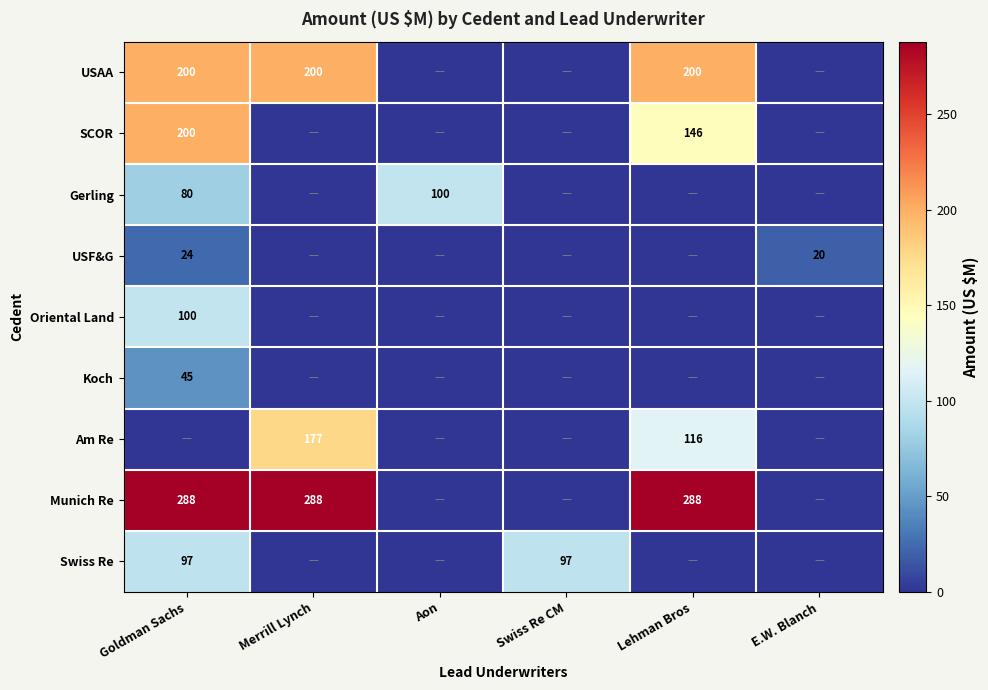

Is the value of Gerling at Aon greater than the value of Am Re at Merrill Lynch?

No